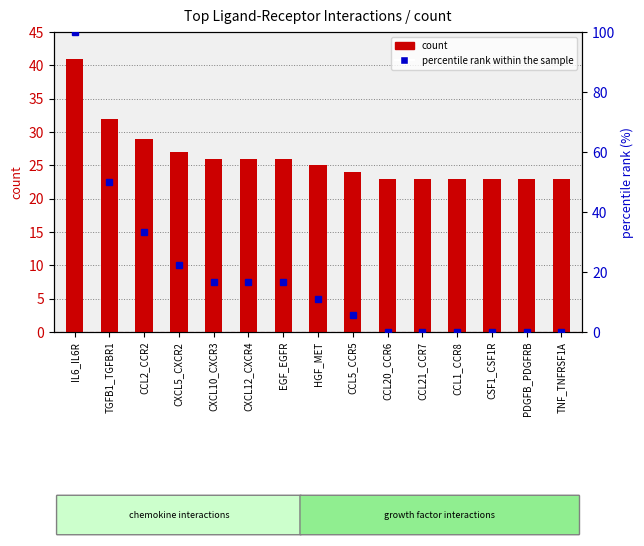

What is the label of the 9th bar from the left?

CCL5_CCR5